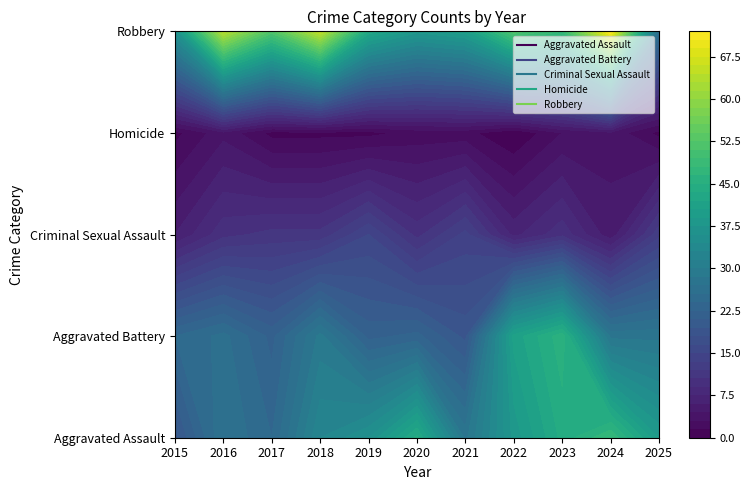

What is the approximate value of Homicide at 2019?

1